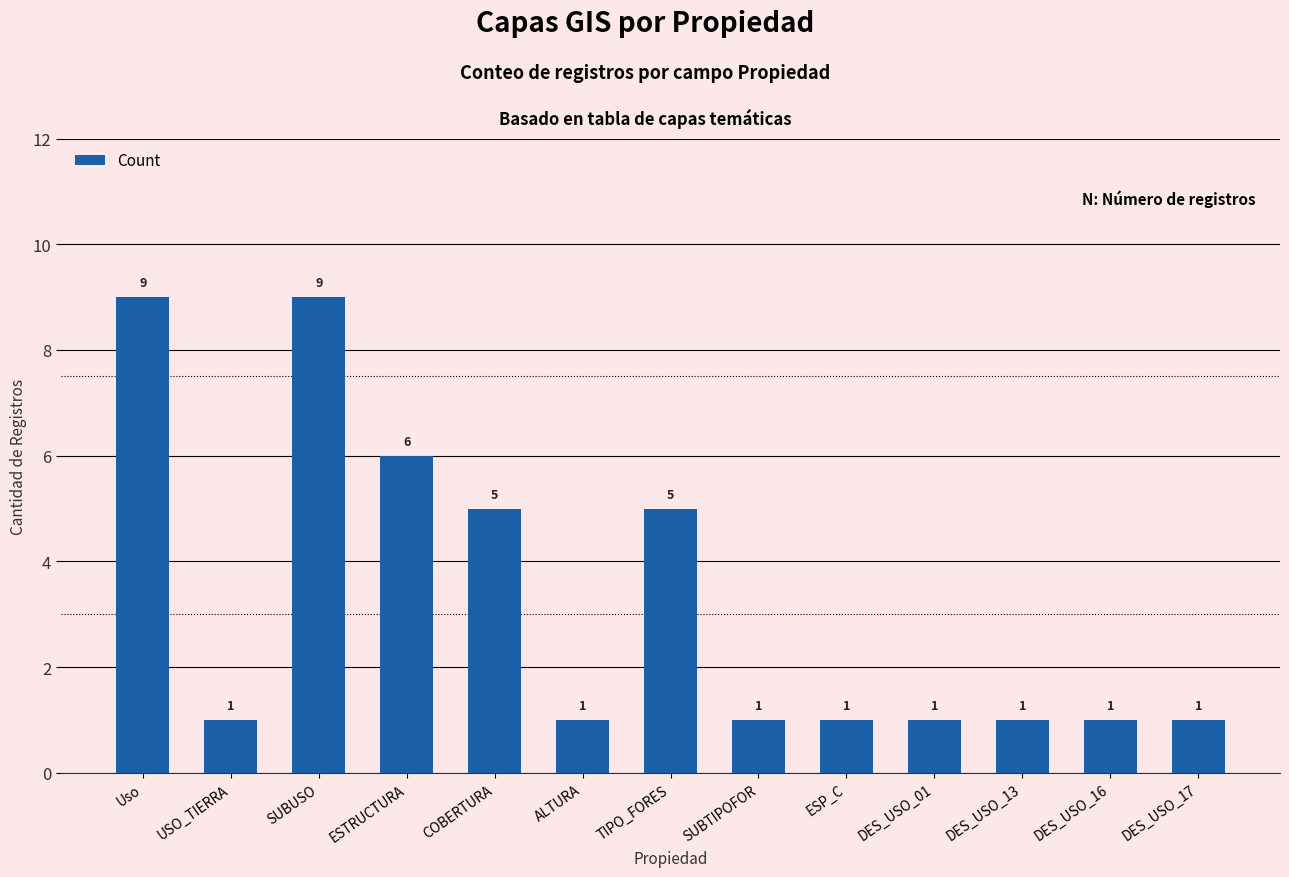

What is the value of the 1st bar from the left?

9